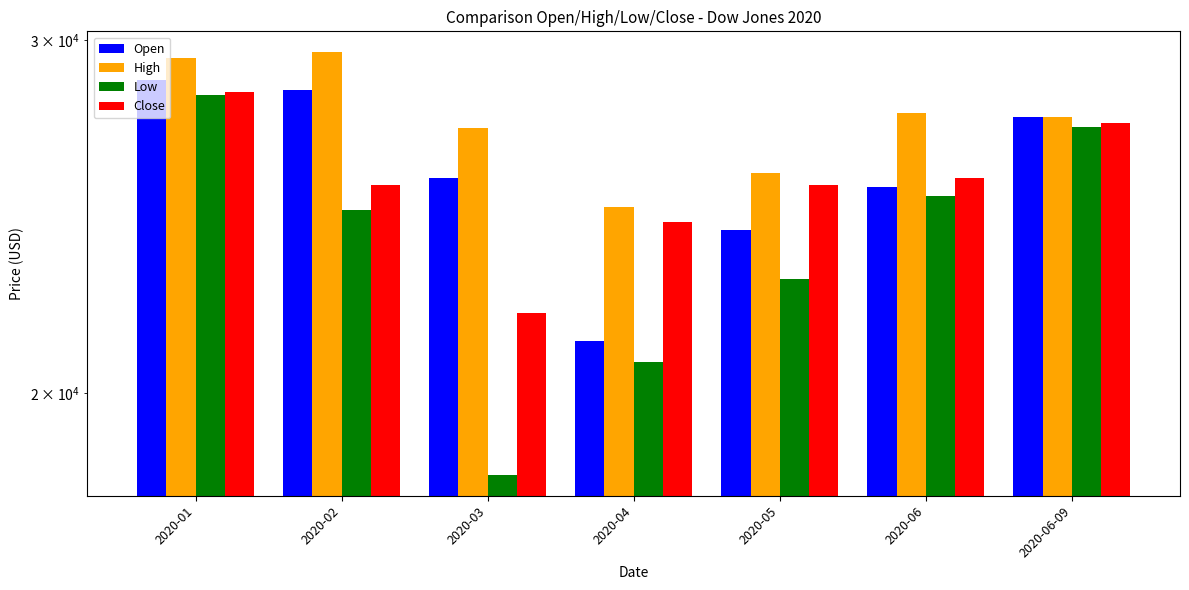

Are the bars grouped side by side (vs. stacked)?

Yes